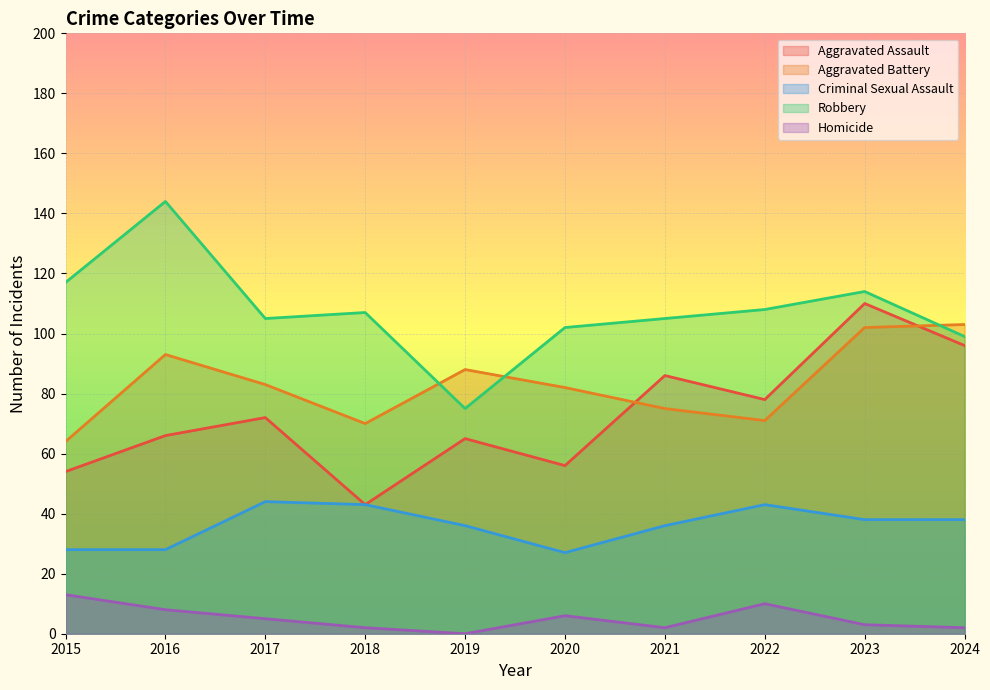

At which category does the chart reach its peak across all series?

2016